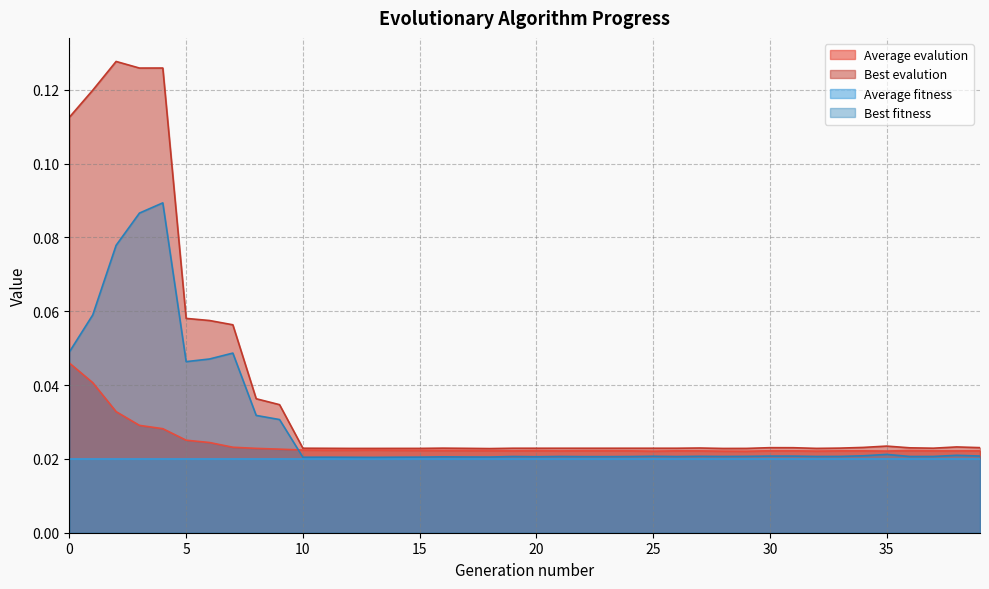

The Best evalution series shows 0.0 at 30. True or false?

True